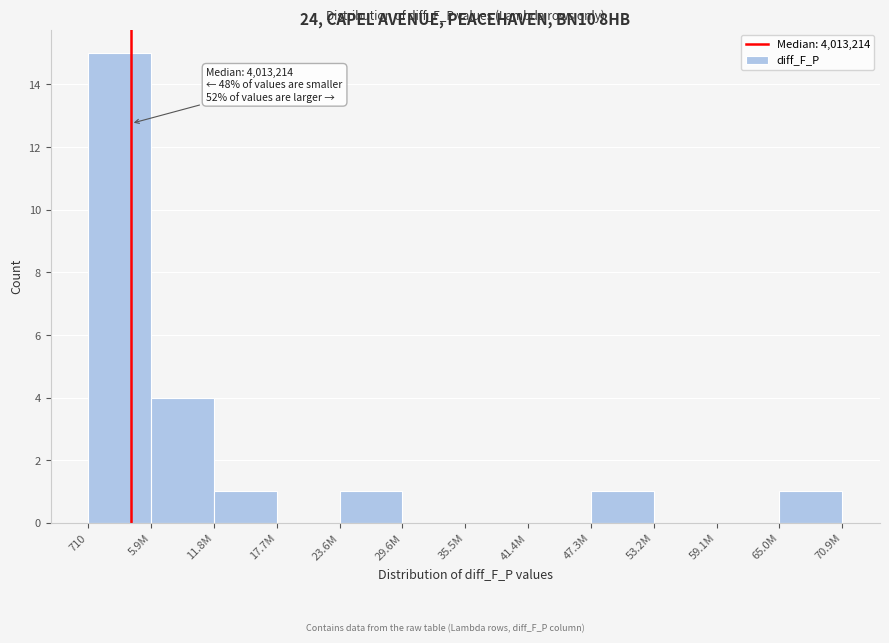

Reading right to left, what are all the values shown in this chart?

65.0M=1	59.1M=0	53.2M=0	47.3M=1	41.4M=0	35.5M=0	29.6M=0	23.6M=1	17.7M=0	11.8M=1	5.9M=4	710=15